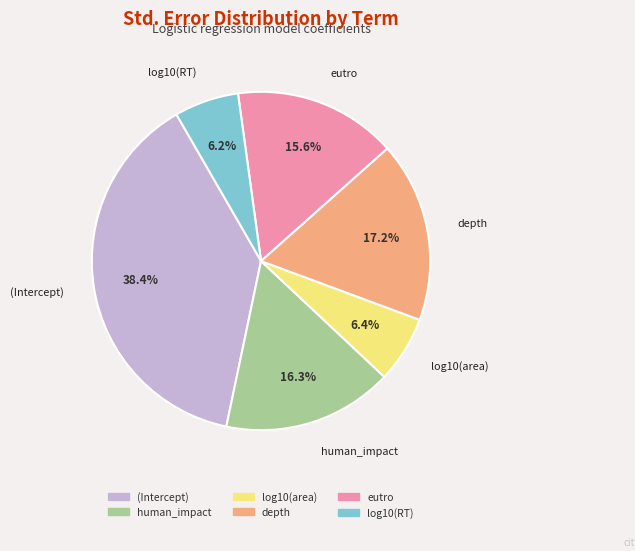

To the nearest percent, what percentage of the pie is (Intercept)?

38%